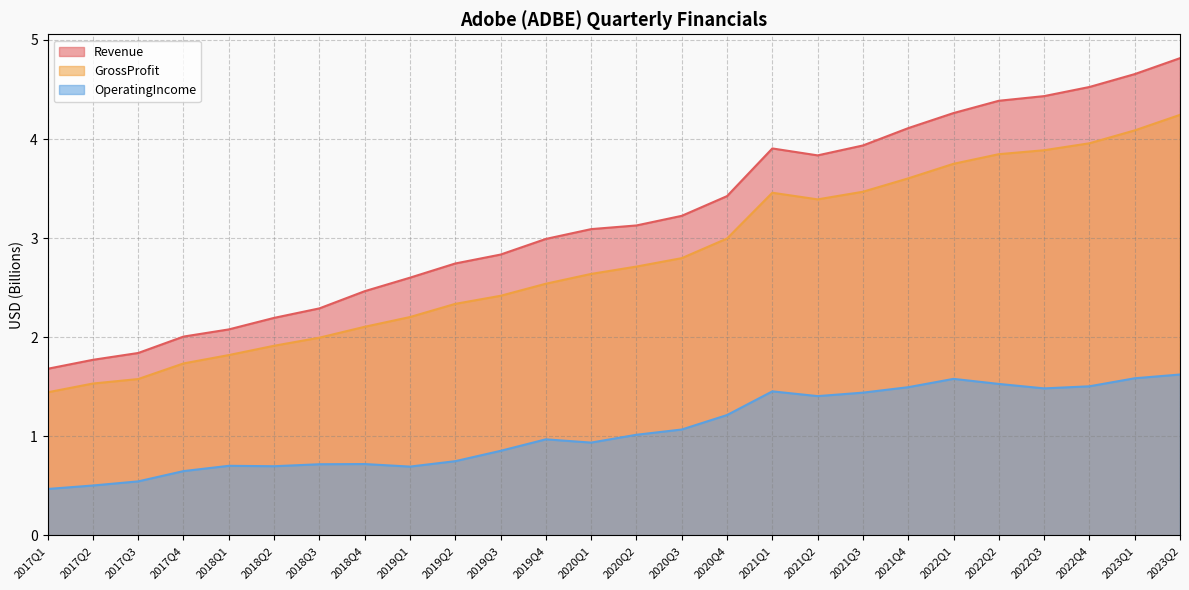

How many data points in Revenue are less than 3?

12